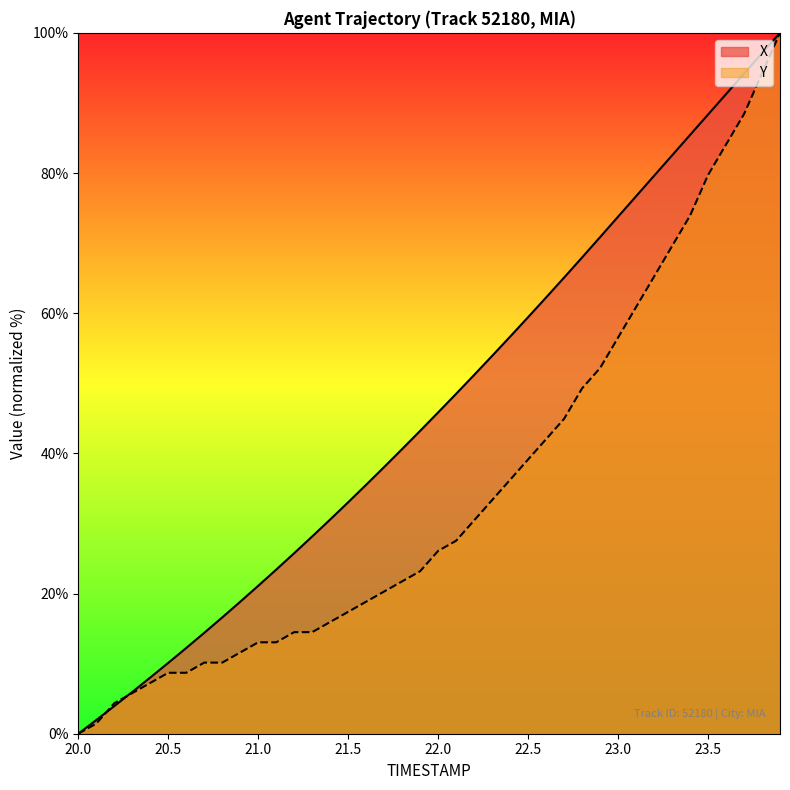

What are all the series names shown in the legend?

X, Y